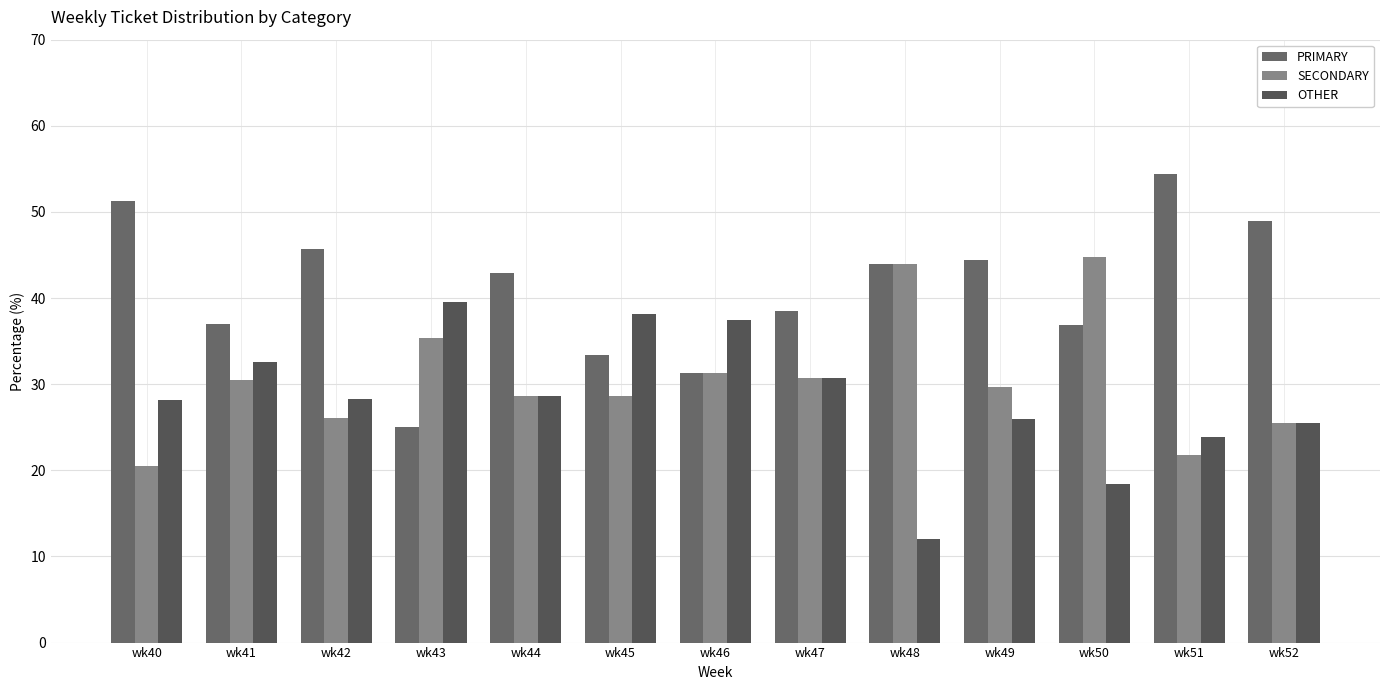

Are the bars grouped side by side (vs. stacked)?

Yes